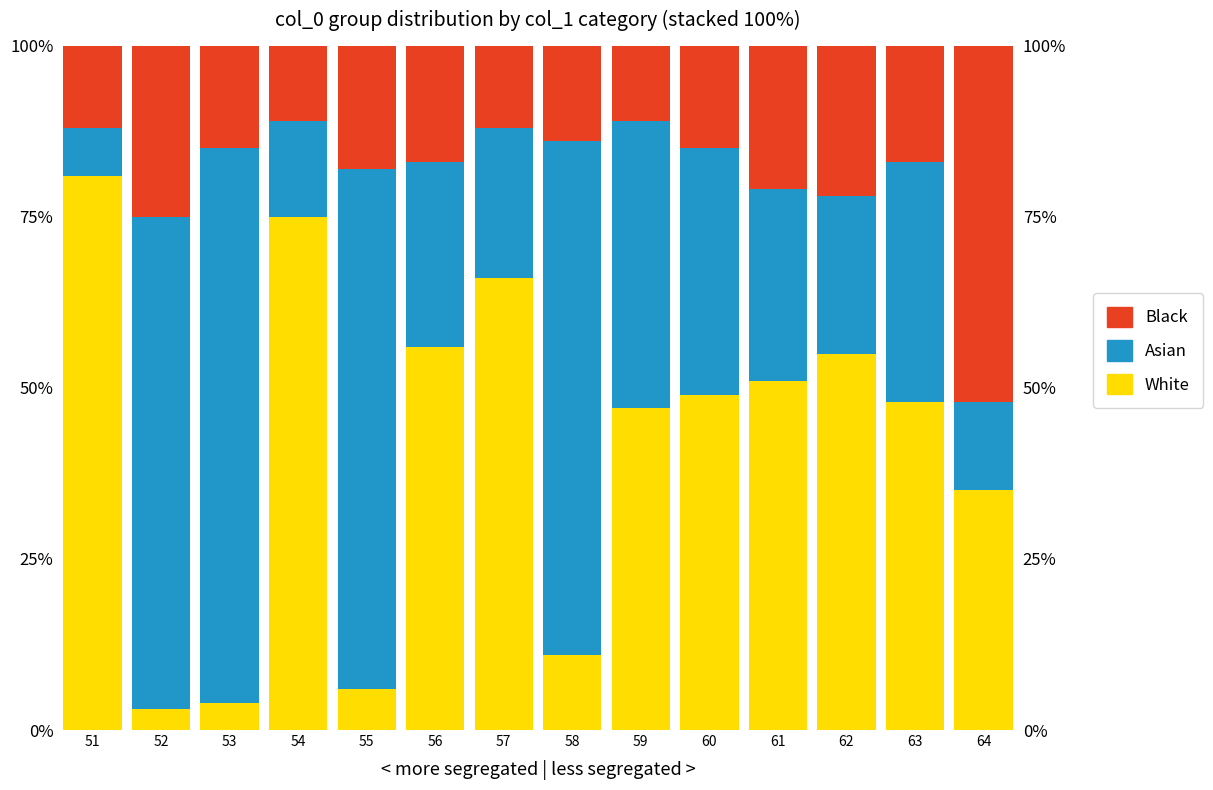

What is the total value across all series at 53?

100.0